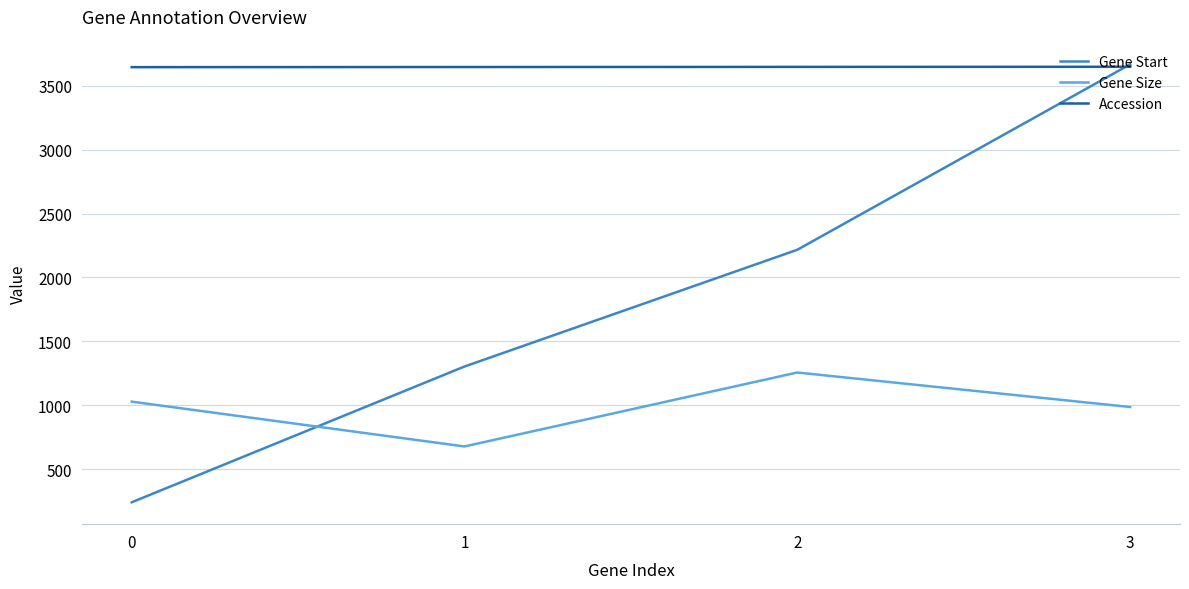

At which label is Gene Size closest to 966?

3